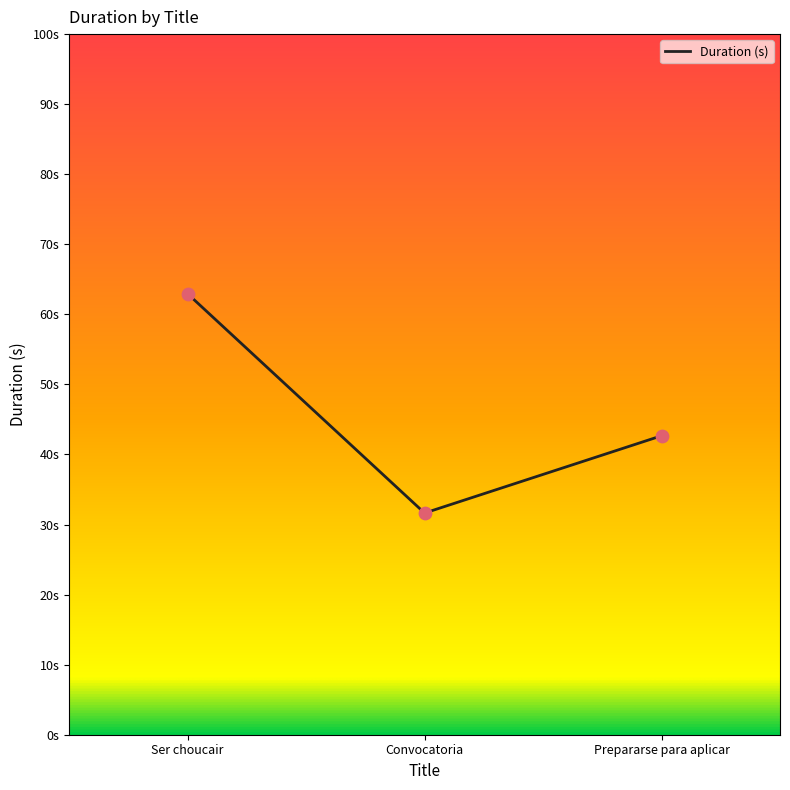

What is the ratio of the value at Ser choucair to the value at Convocatoria?

2.0